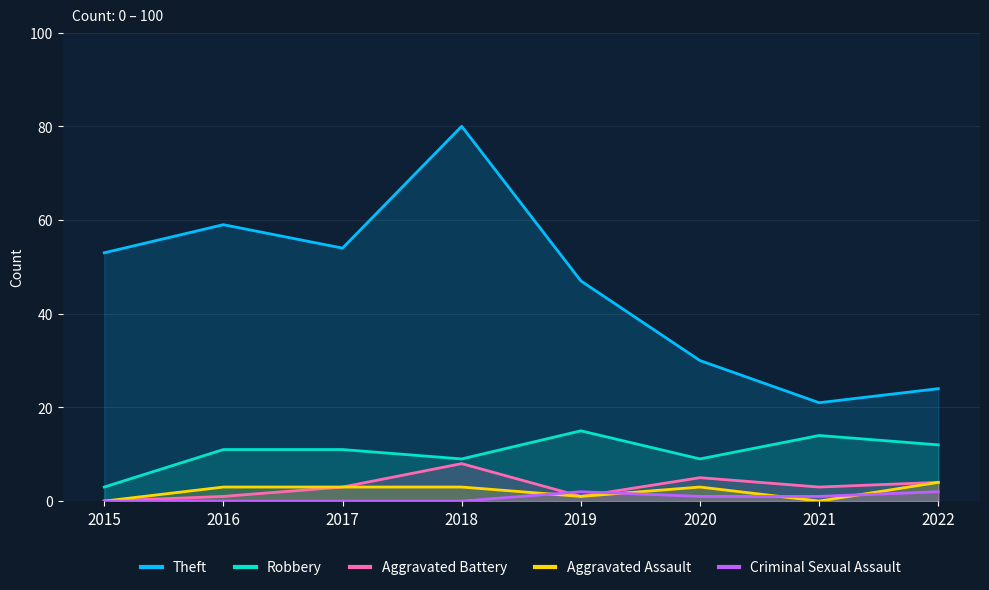

After their last crossing, which series has the higher values: Aggravated Battery or Criminal Sexual Assault?

Aggravated Battery